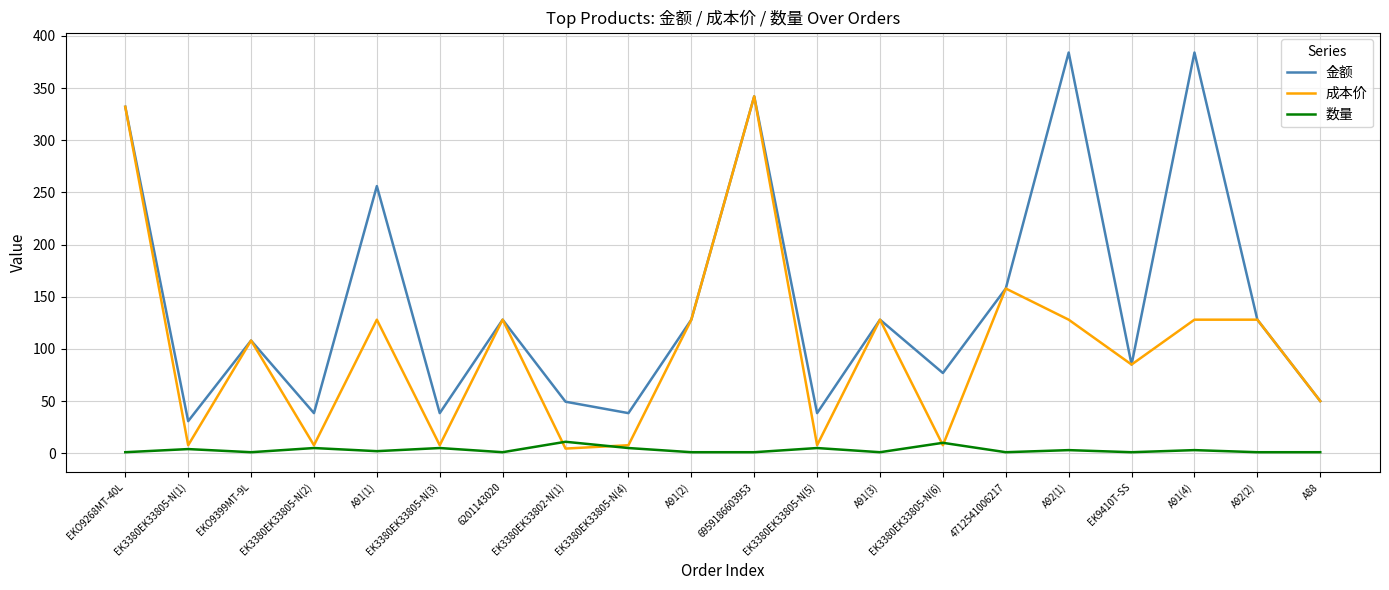

Is it true that 数量 equals 11.0 at EK3380EK33802-N(1)?

True